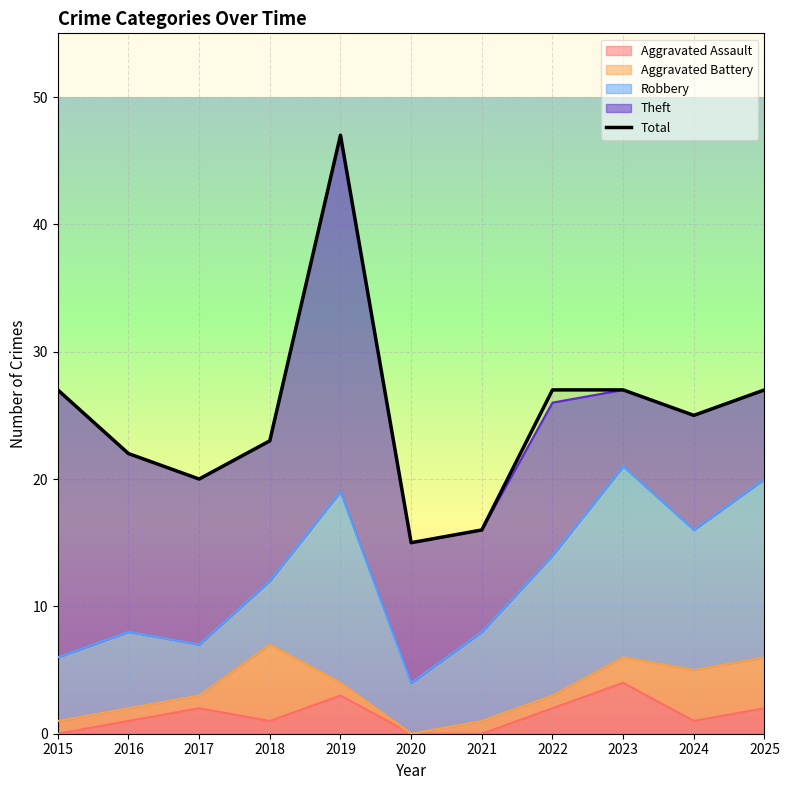

What is the sum of the values at 2021 and 2016?

38